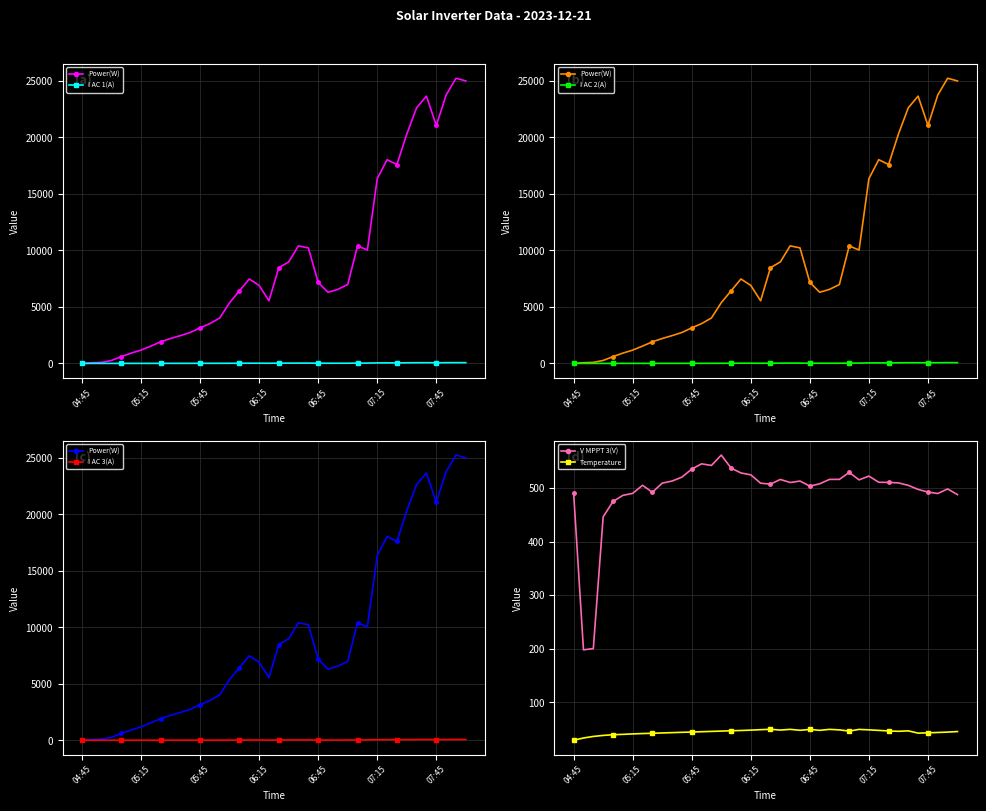

True or false: I AC 2(A) has a value of 4.0 at 7.

True